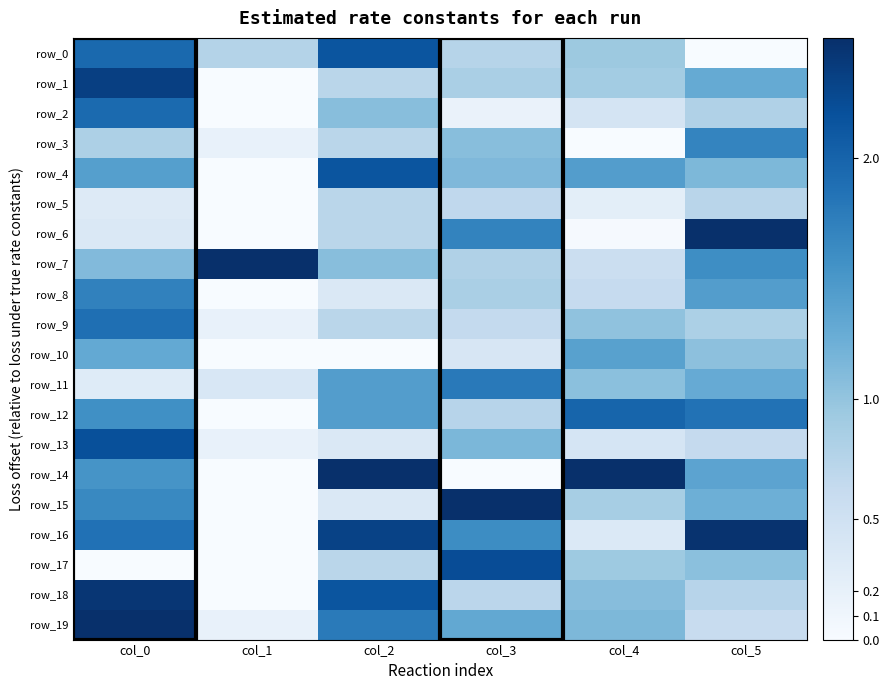

Which has a higher value, col_2 or col_3?

col_2